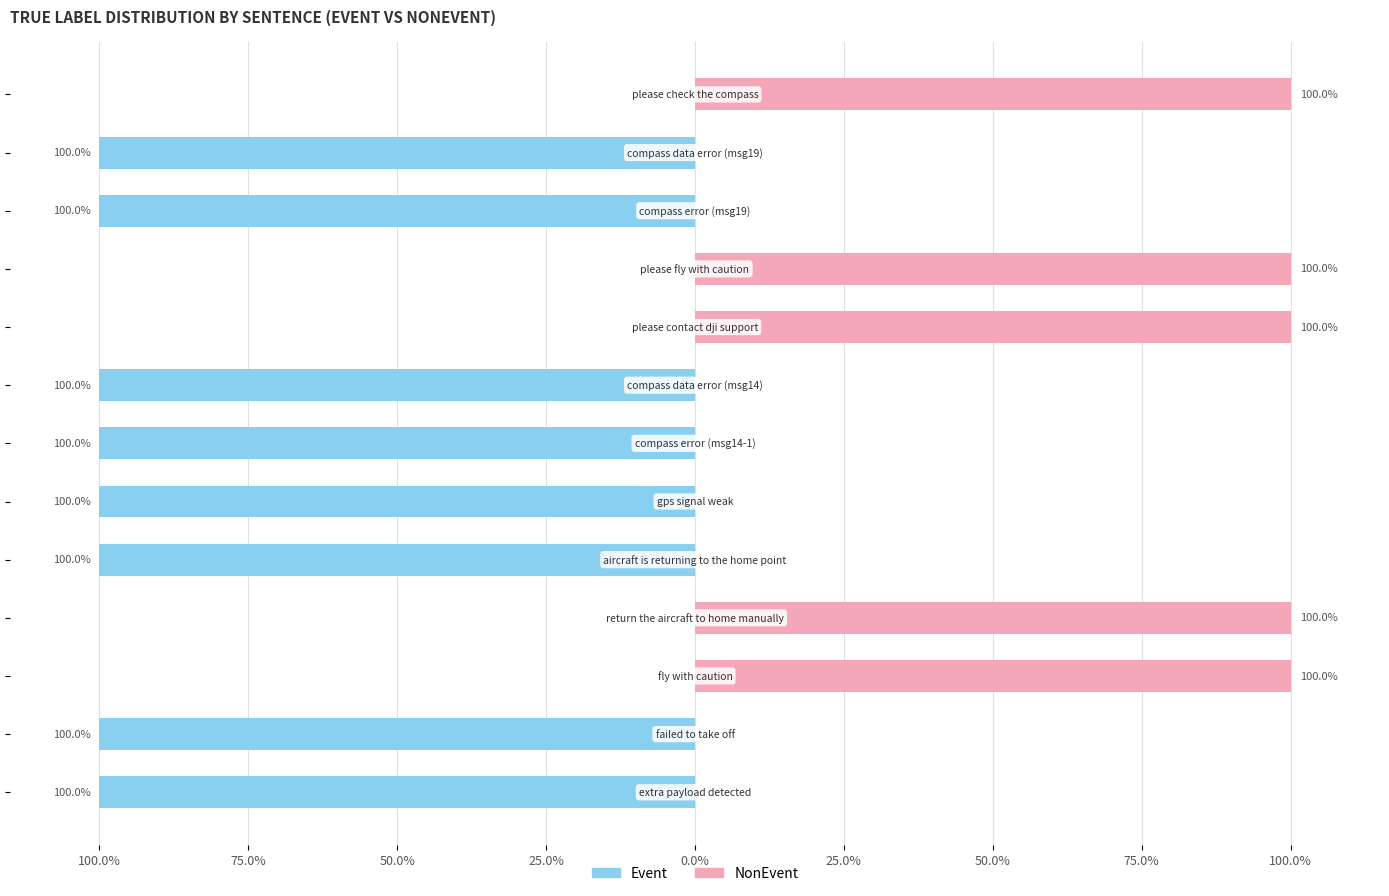

What are all the series names shown in the legend?

Event, NonEvent